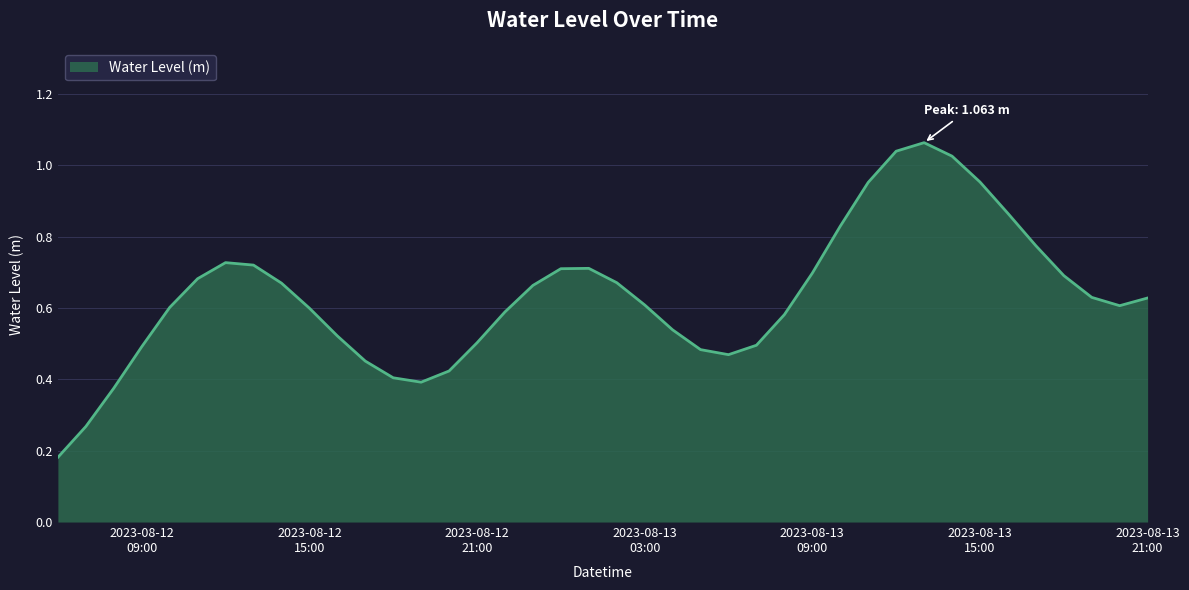

What is the label of the 36th point from the left?

2023-08-13 17:00:00